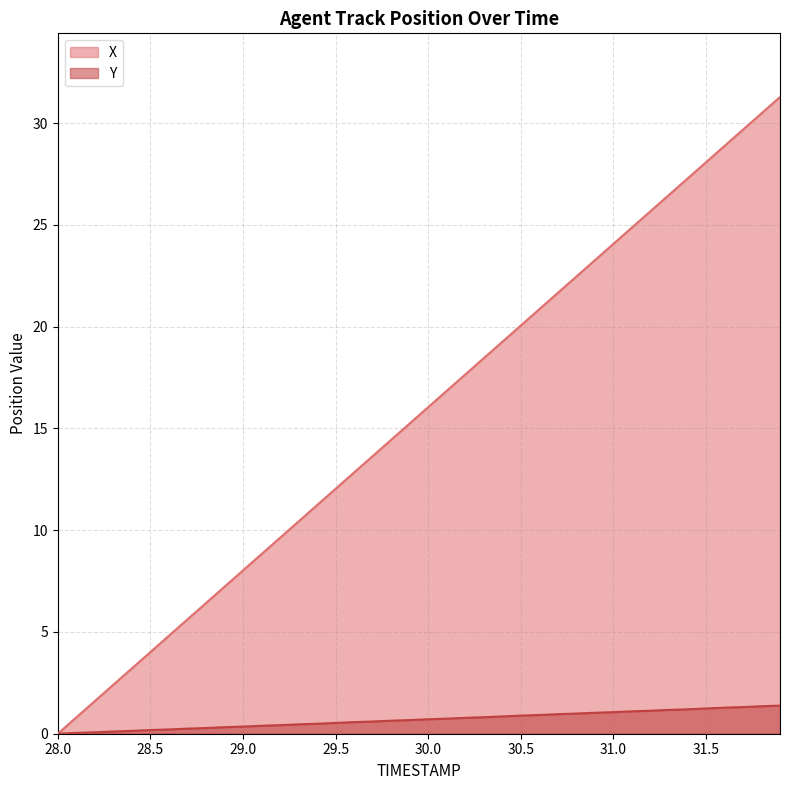

The X series shows 6.4 at 28.5. True or false?

False